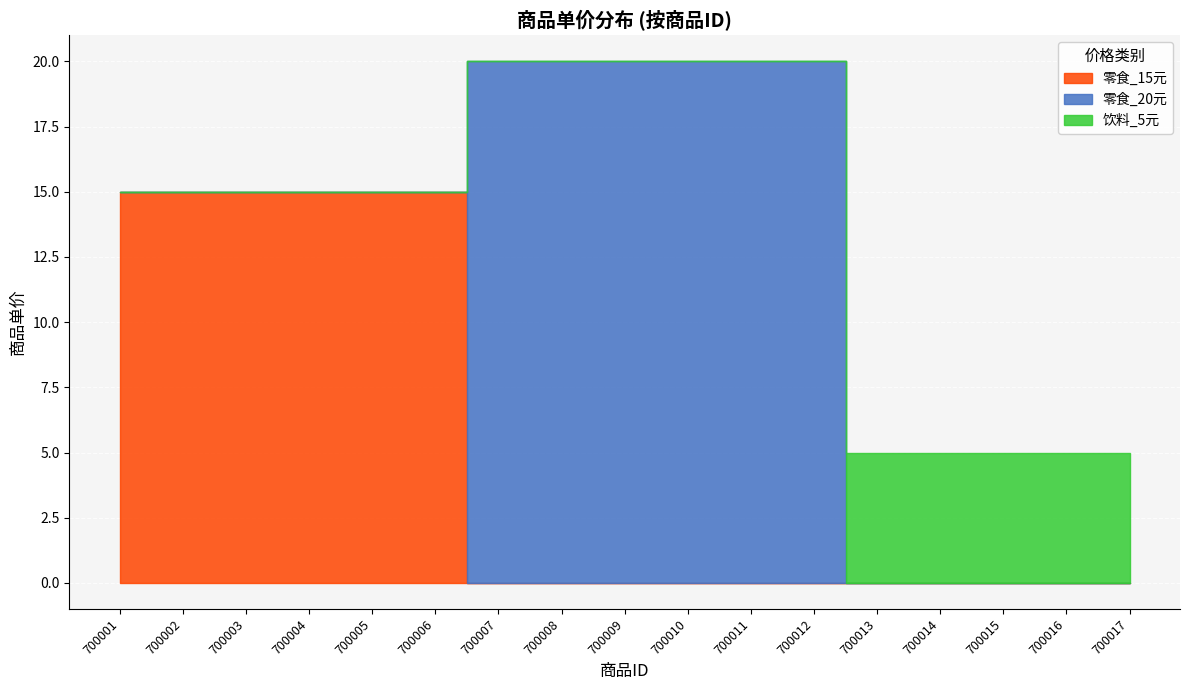

True or false: 零食_15元 and 饮料_5元 cross at least once.

False